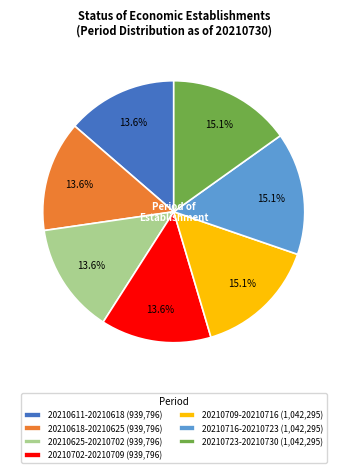

Is there a majority slice in this chart?

No